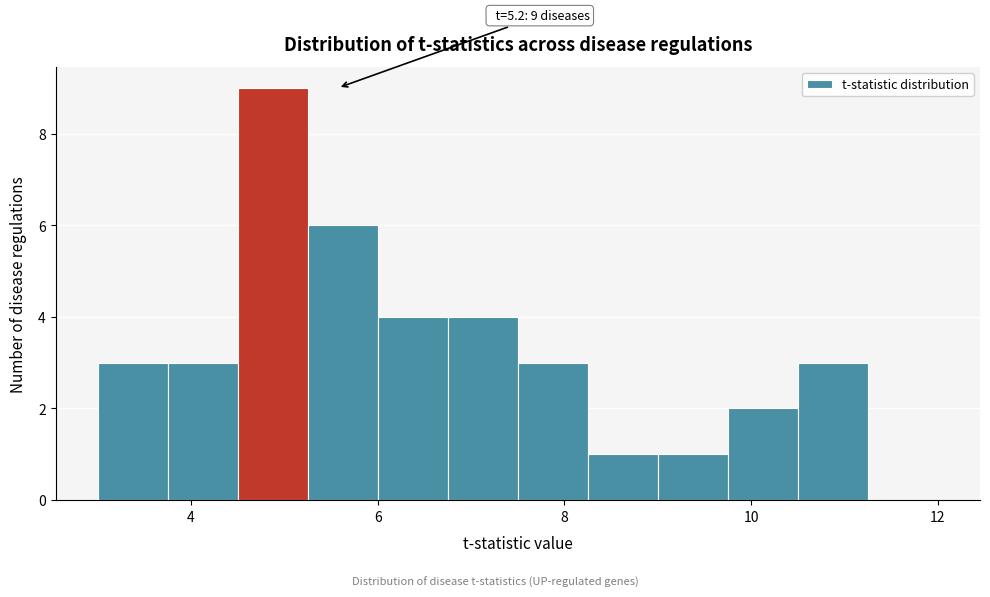

Read against the x-axis, roughly where is the centre of the tallest bar?

4.8